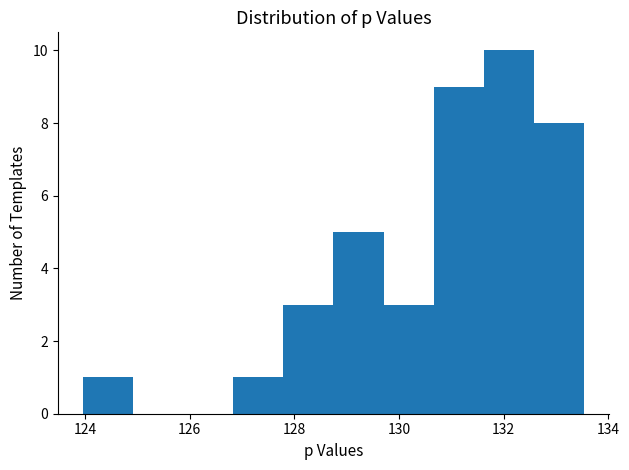

Reading left to right, list every bar in this chart as the range it spans on the x-axis followed by its height. Neither the bar edges nor the heights are printed on the chart, so give them approximately, as read against the axes.

124.0 to 125.0: 1
125.0 to 125.8: 0
125.8 to 126.8: 0
126.8 to 127.8: 1
127.8 to 128.8: 3
128.8 to 129.8: 5
129.8 to 130.6: 3
130.6 to 131.6: 9
131.6 to 132.6: 10
132.6 to 133.6: 8